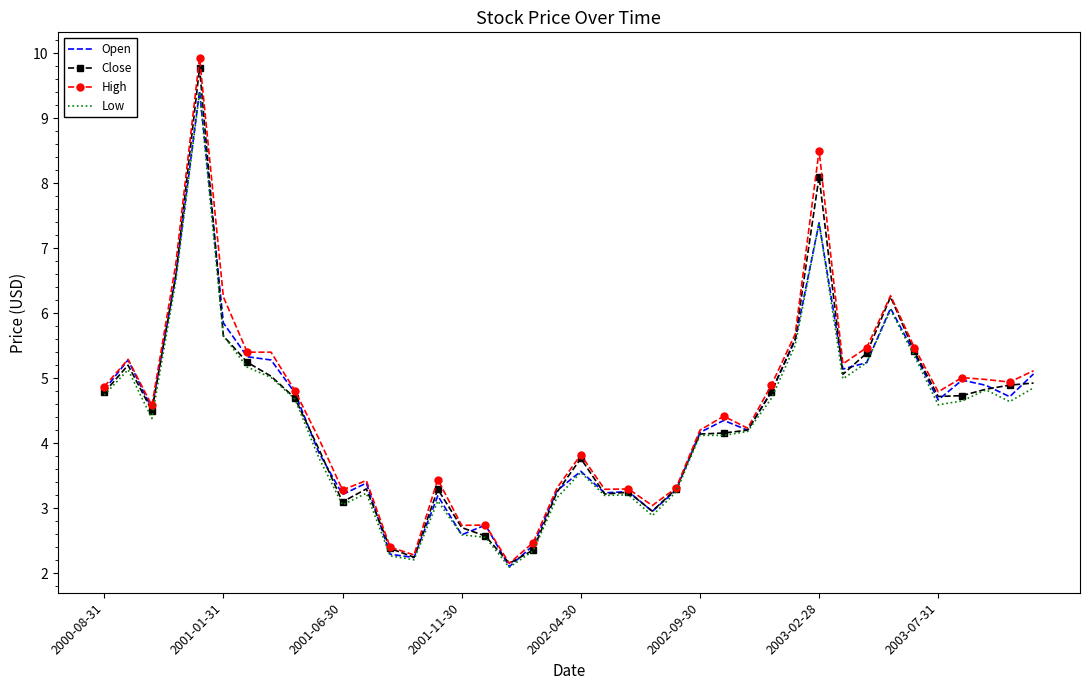

Which series has the widest spread of values?

High